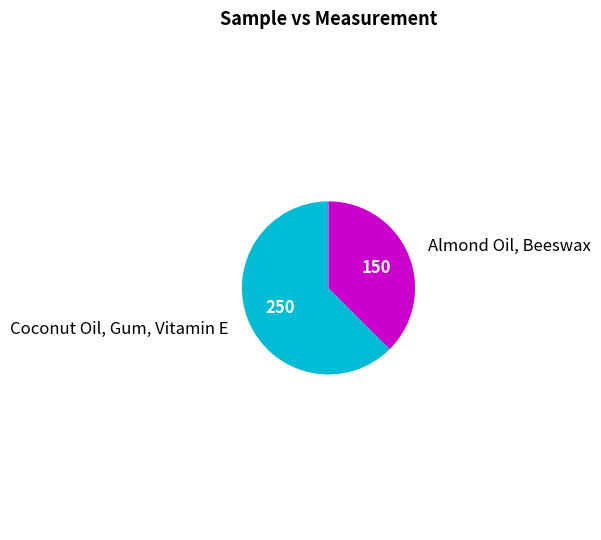

How many segments does this pie chart have?

2